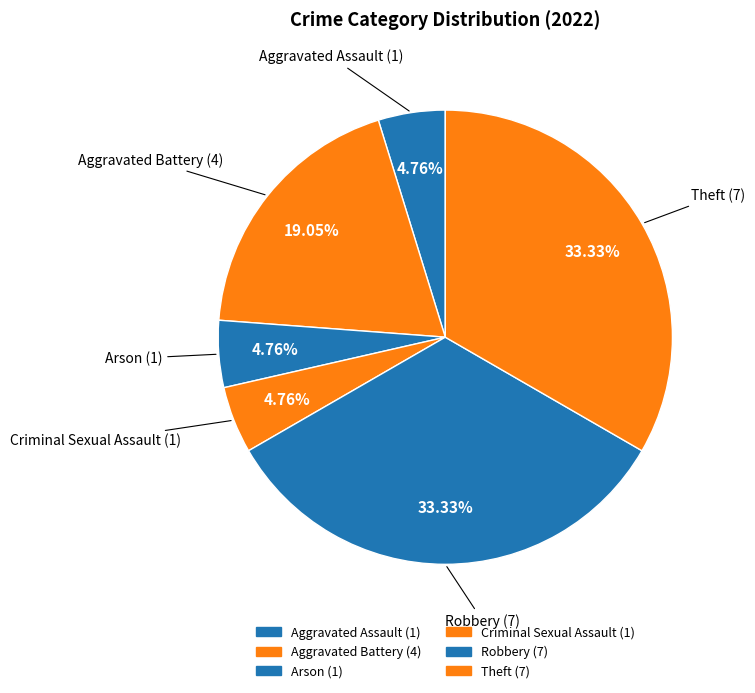

True or false: Robbery accounts for 33% of the total.

True